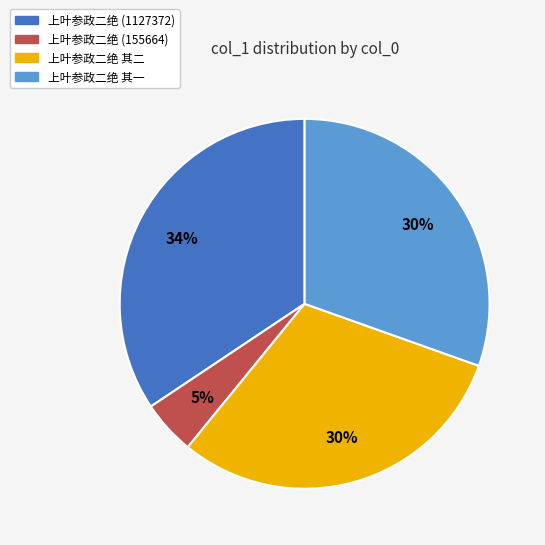

What percentage is the 上叶参政二绝 其二 slice, to the nearest percent?

30%